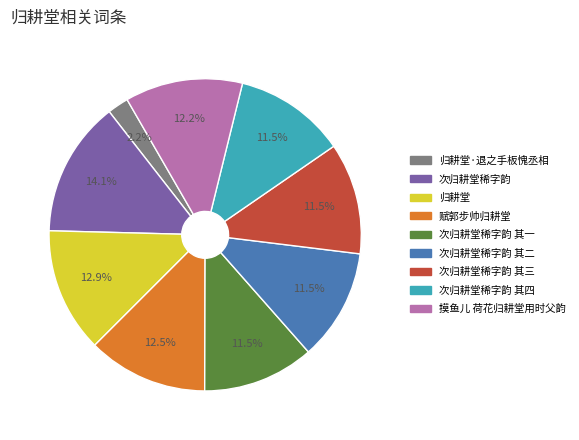

Is there any slice that represents more than half of the pie?

No